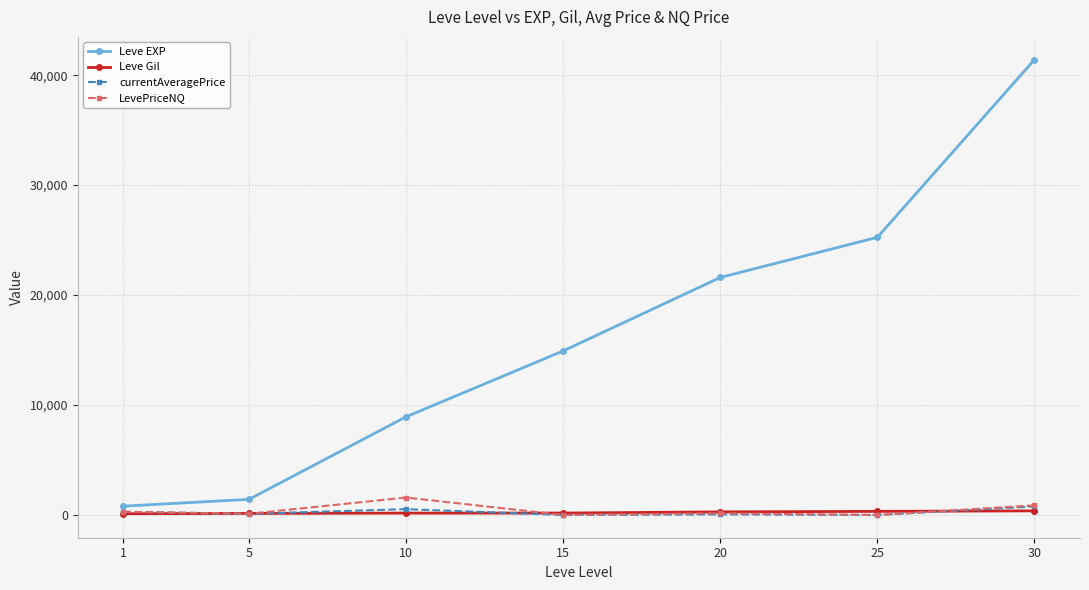

The value of LevePriceNQ at 15 is 0.0. True or false?

True